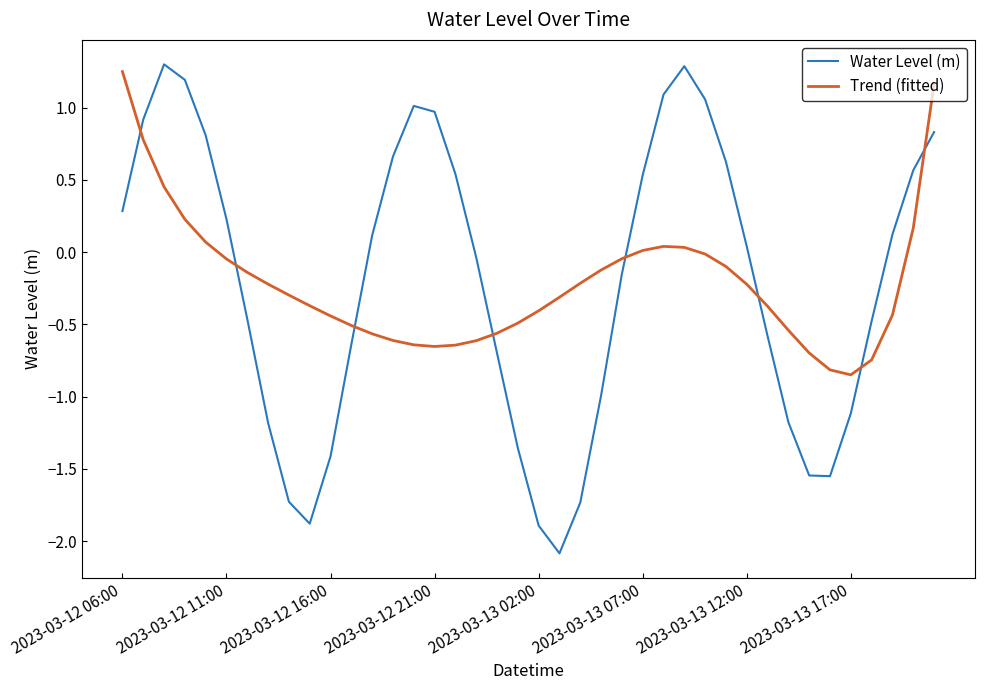

Which series has the largest range (max minus min)?

Water Level (m)